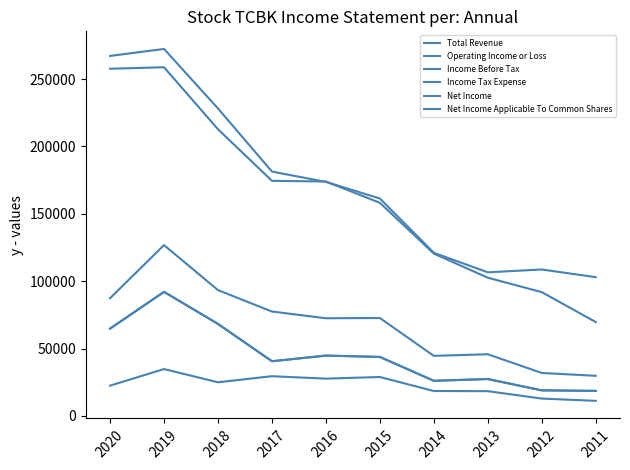

Rank the series by their maximum value, from lowest to highest.

Income Tax Expense, Net Income, Net Income Applicable To Common Shares, Income Before Tax, Operating Income or Loss, Total Revenue